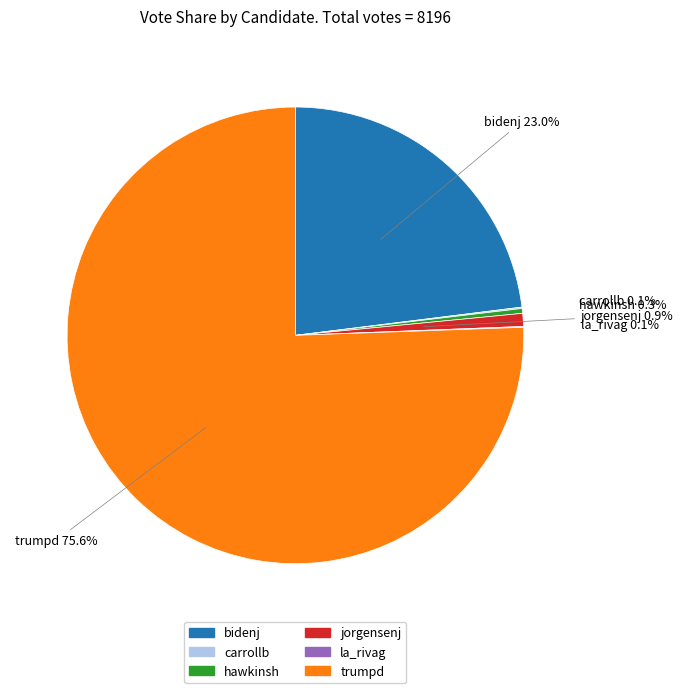

What is the largest slice in the pie chart?

trumpd